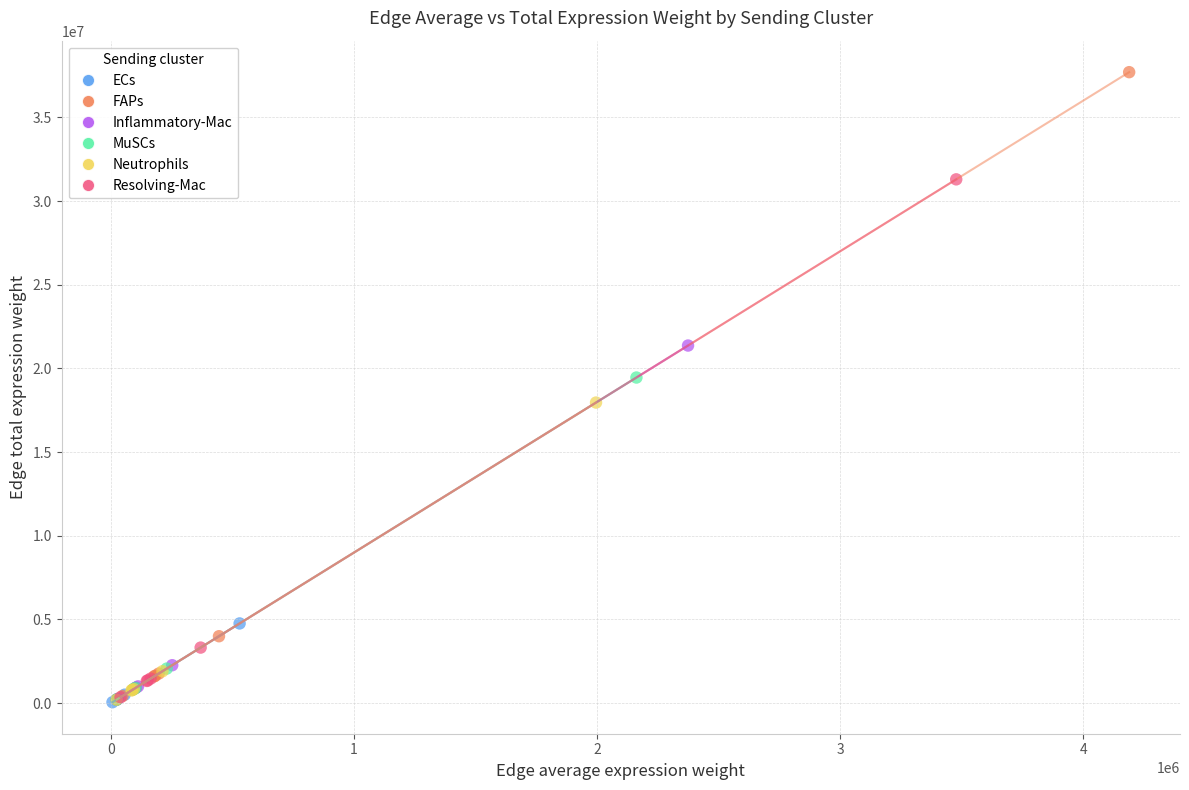

Which series reaches the maximum Y coordinate?

FAPs